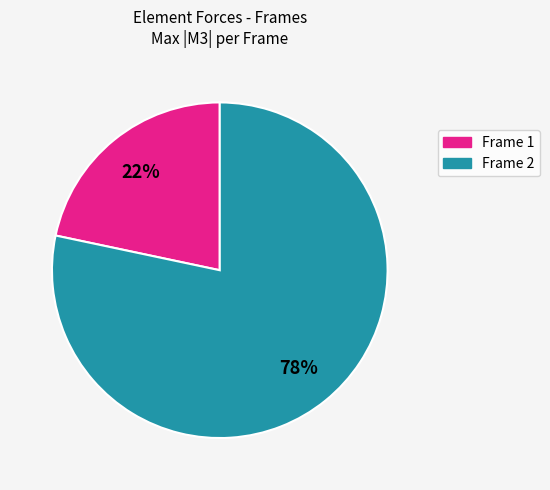

To the nearest percent, what is the average slice percentage?

50%